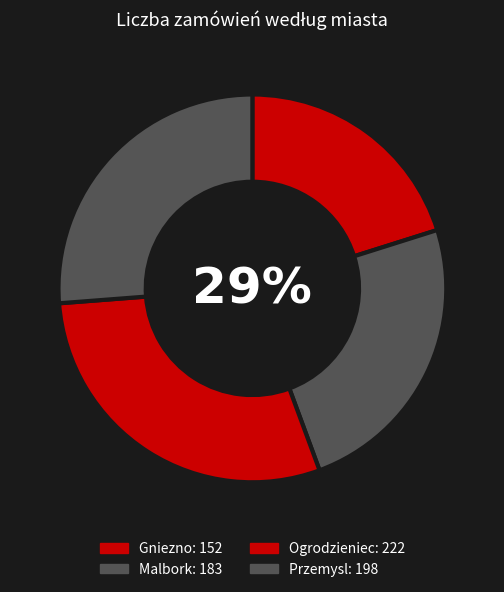

What is the smallest slice in the pie chart?

Gniezno